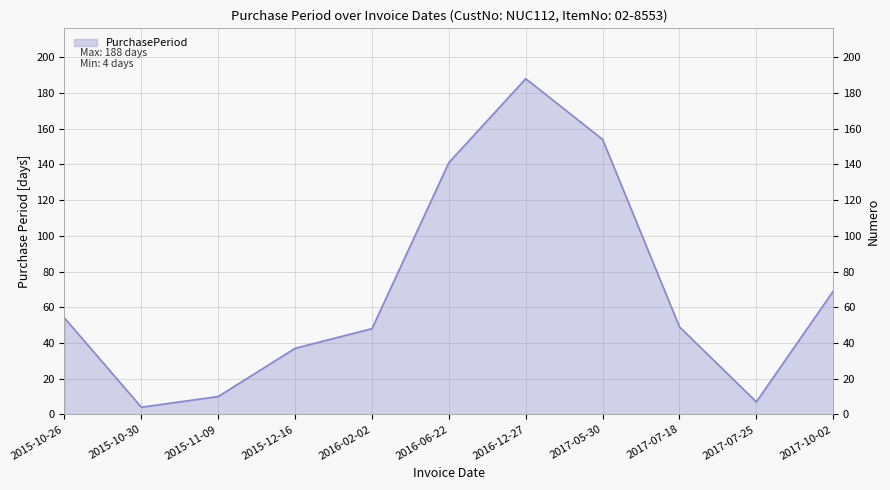

Which has a higher value, 2016-02-02 or 2017-07-18?

2017-07-18